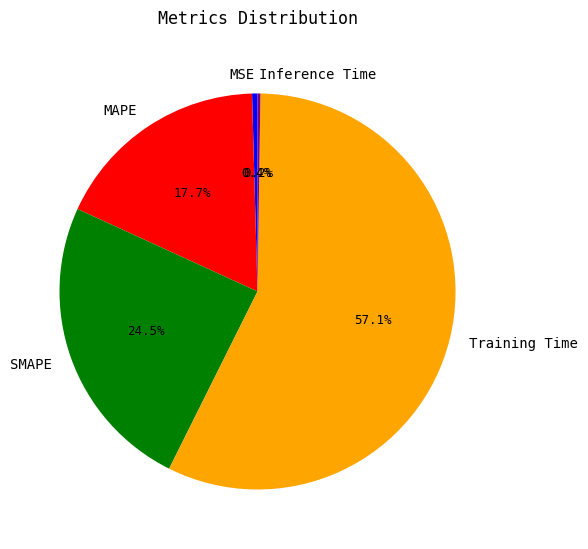

Is it true that Training Time is 57% of the pie?

True